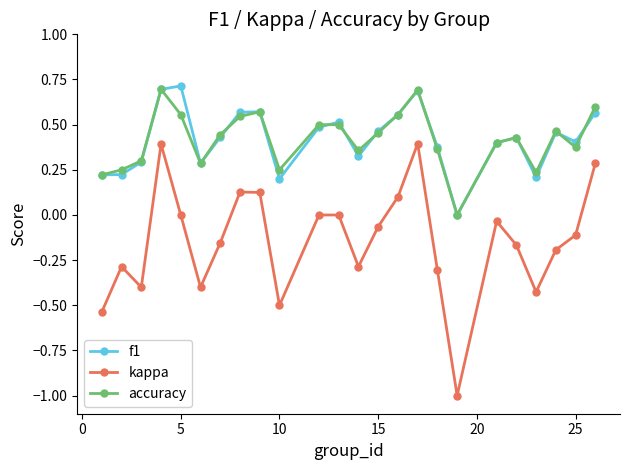

What is the minimum value for kappa?

-1.0